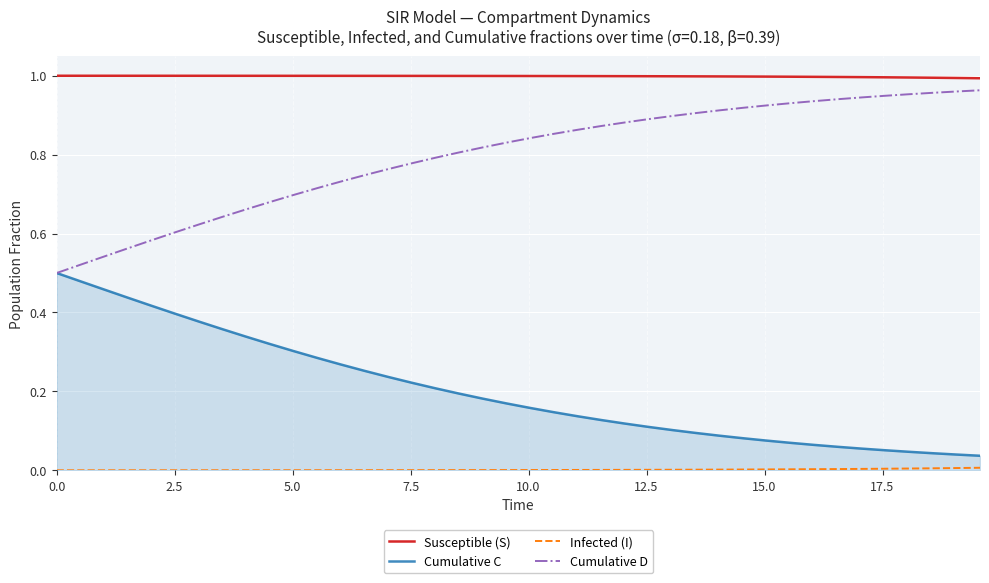

Which series has the largest total across all categories?

Susceptible (S)